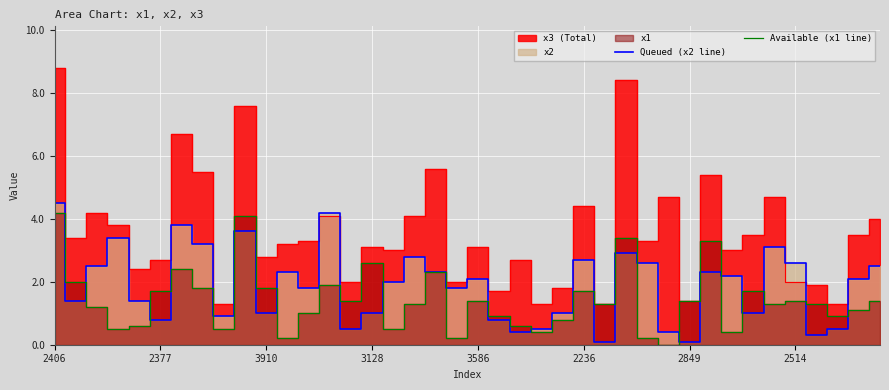

Is it true that Available (x1 line) equals 3.0 at 3910?

False